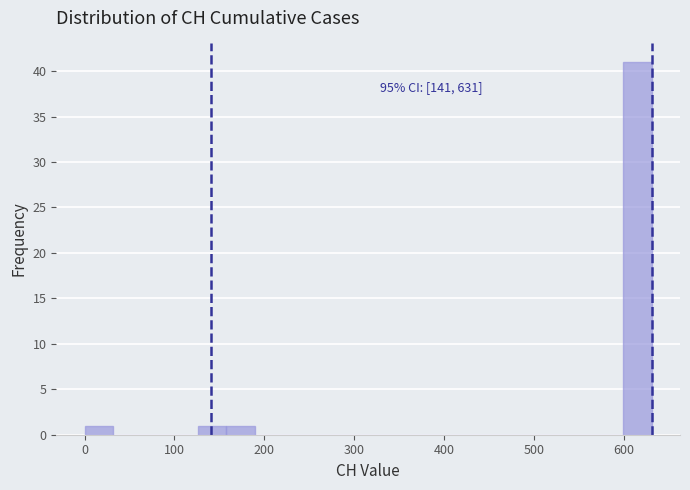

Around what value on the x-axis is the tallest bar? Give the approximate position of its centre, as read against the axis.

620